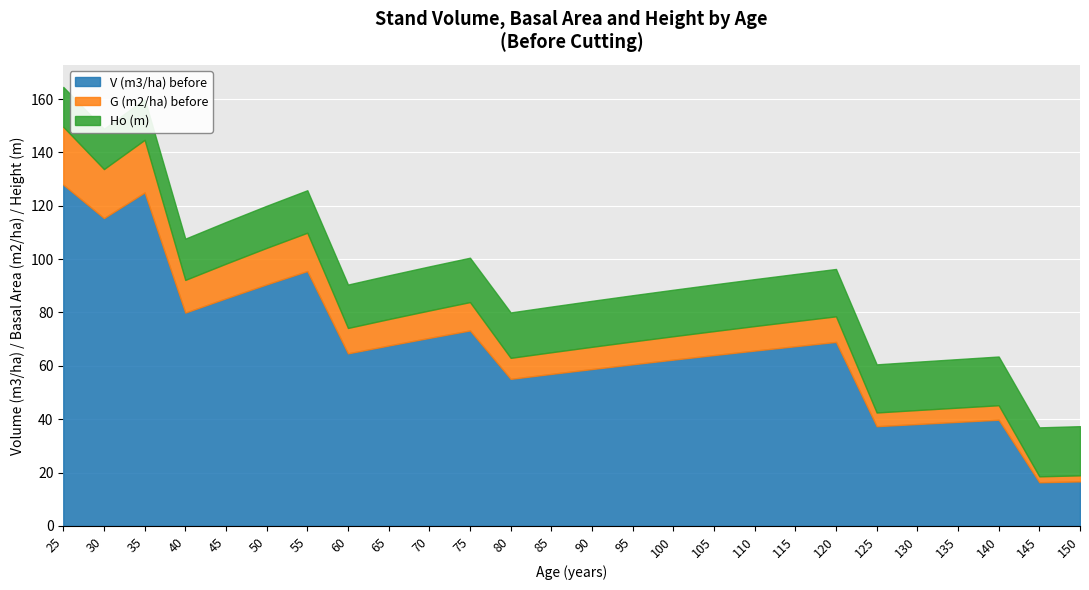

Count the number of categories in the chart.

26